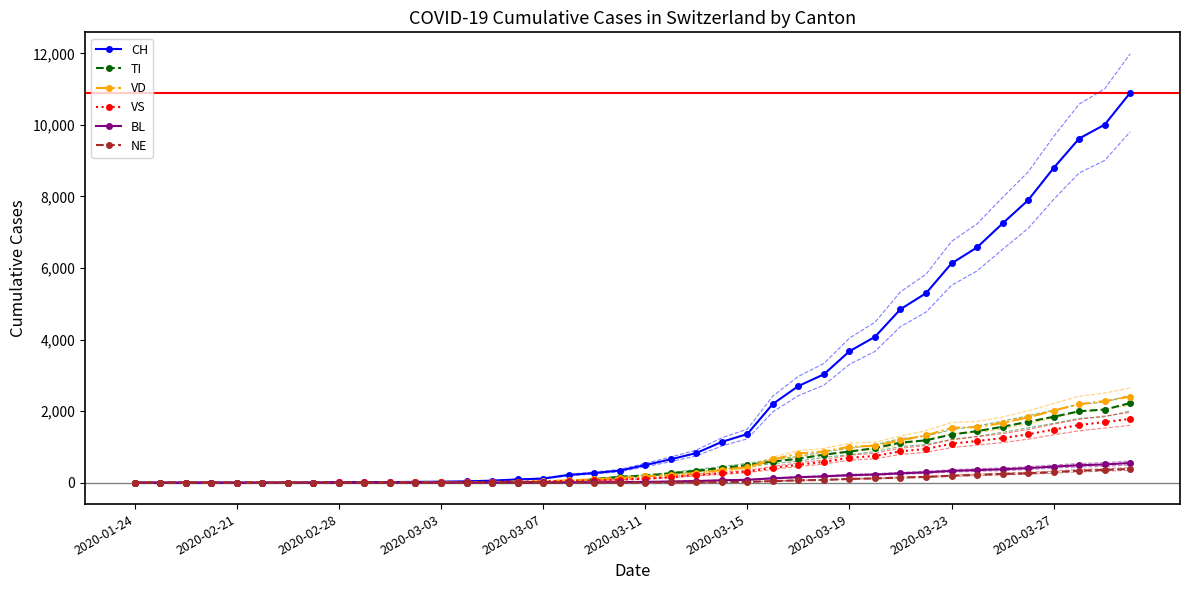

What value does the BL series have at 2020-03-11?

22